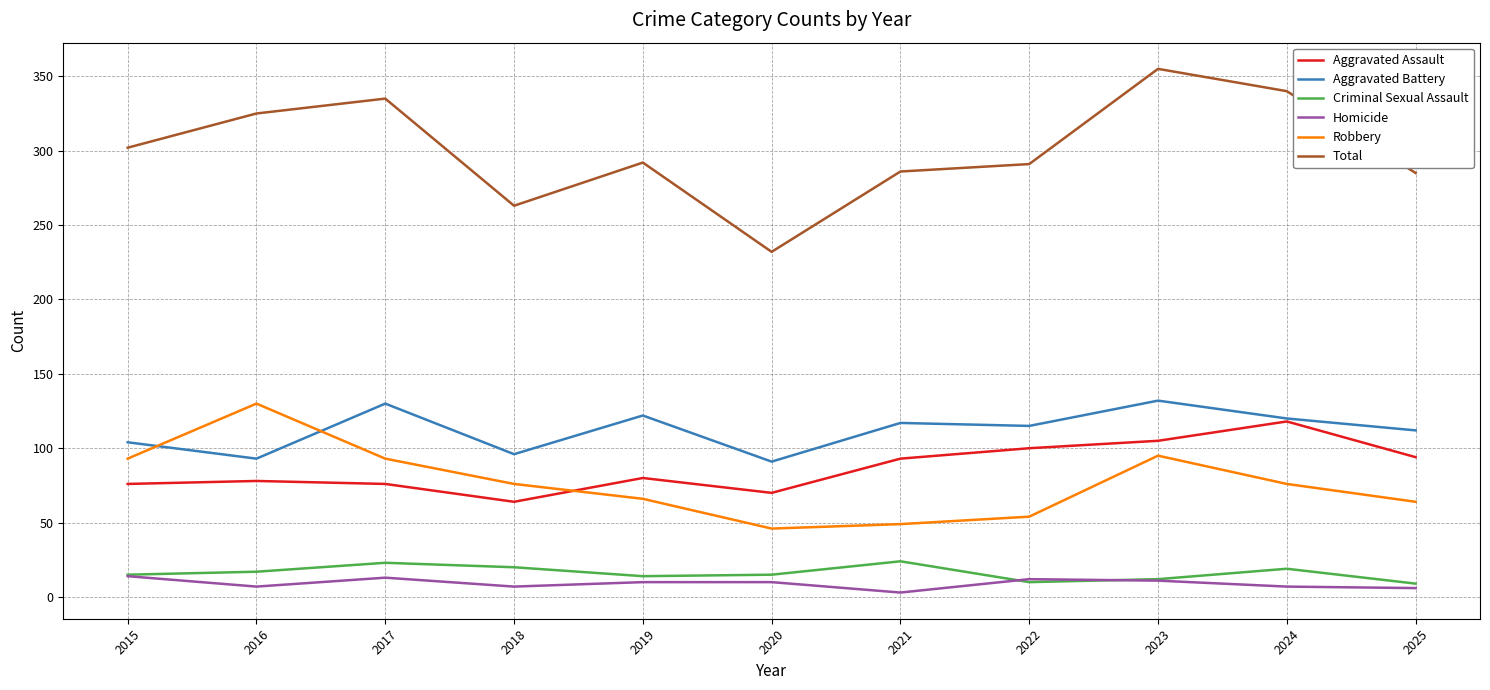

True or false: Aggravated Assault and Total intersect in this chart.

False